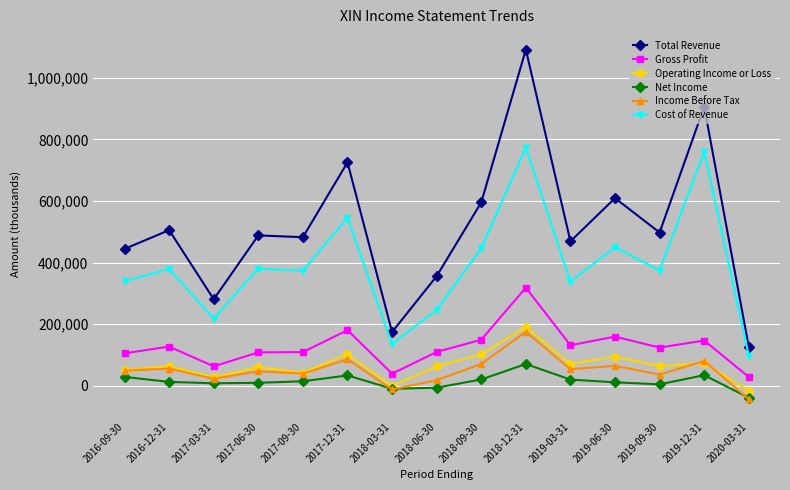

Which series has the widest spread of values?

Total Revenue